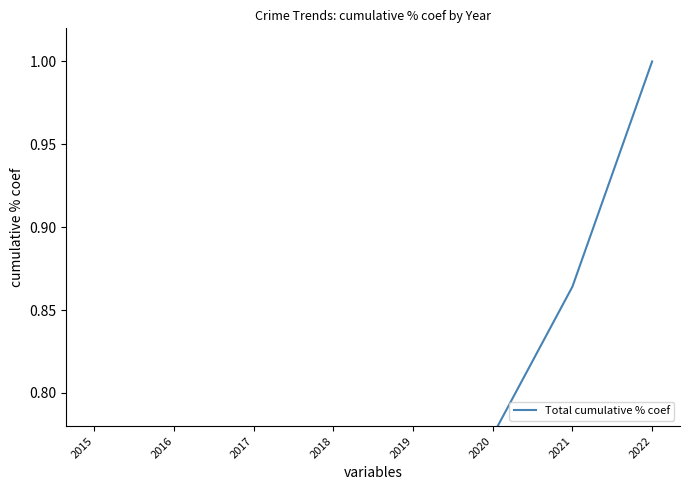

What is the average value?

0.6